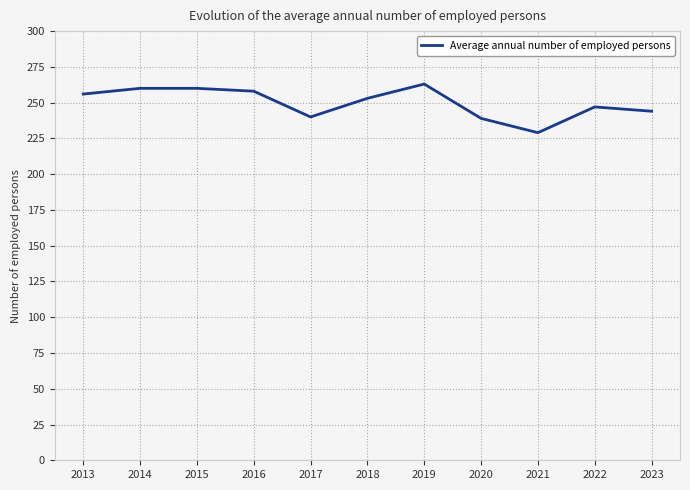

Read the value at 2019, to the nearest 5.

265